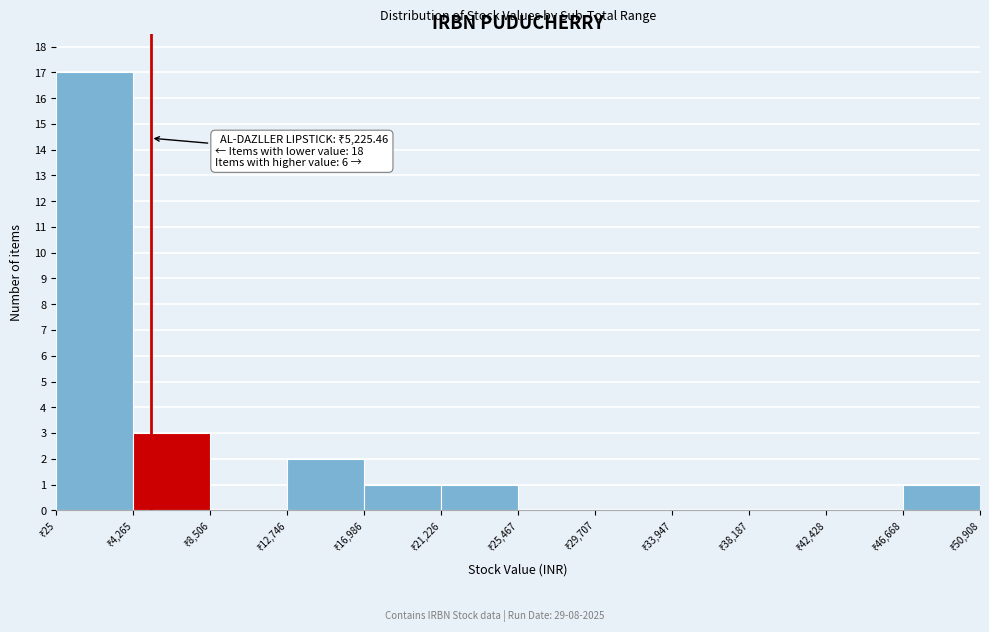

Over which range of the x-axis is the bar tallest?

0 to 4500